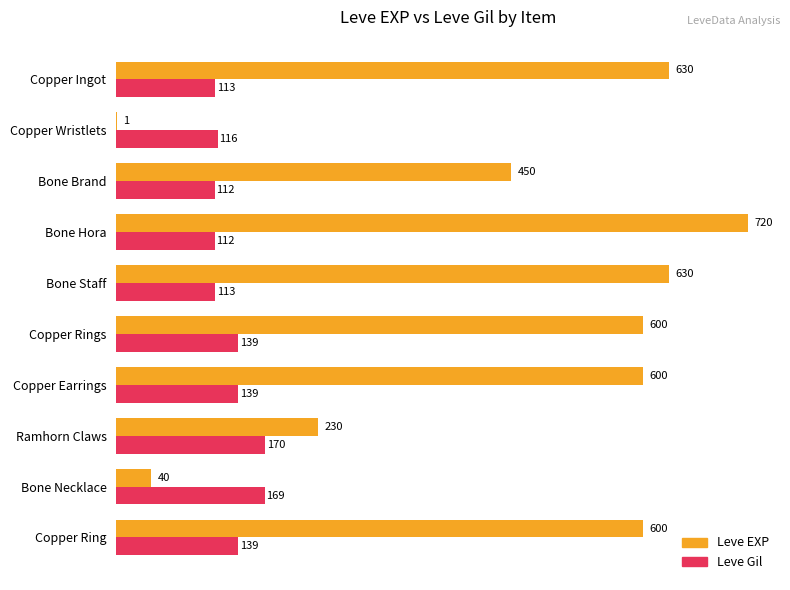

What is the sum of the Leve Gil values at Ramhorn Claws and Copper Ingot?

283